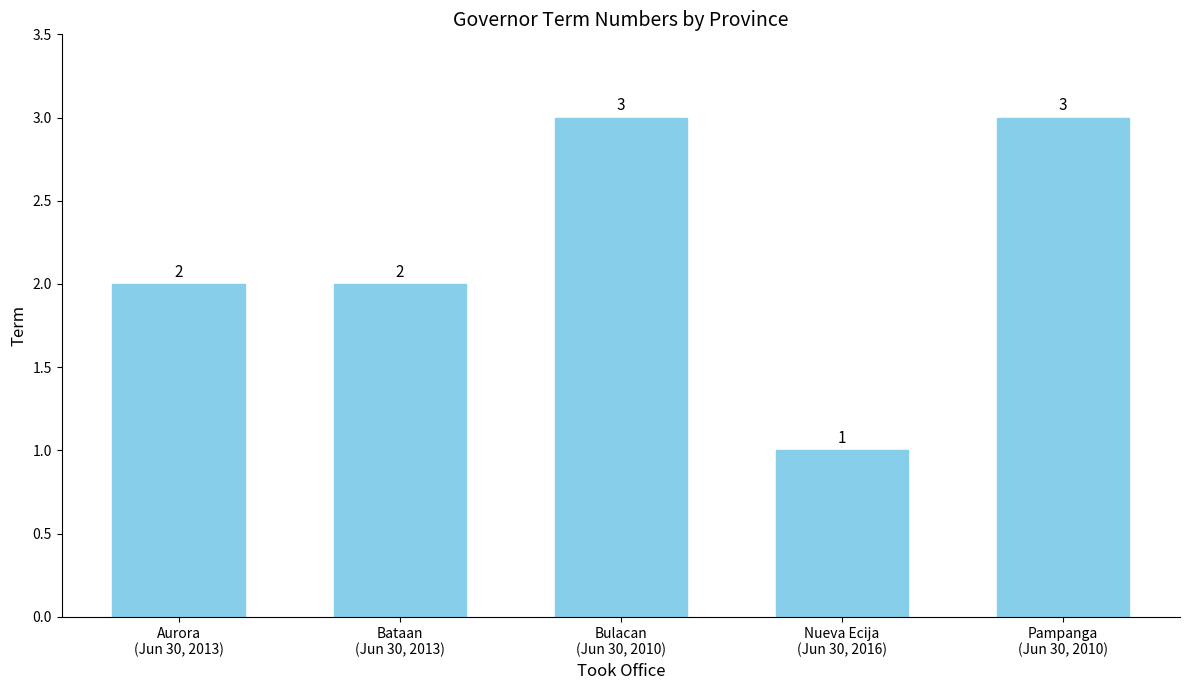

Reading left to right, extract all data points from this chart.

Aurora
(Jun 30, 2013)=2	Bataan
(Jun 30, 2013)=2	Bulacan
(Jun 30, 2010)=3	Nueva Ecija
(Jun 30, 2016)=1	Pampanga
(Jun 30, 2010)=3